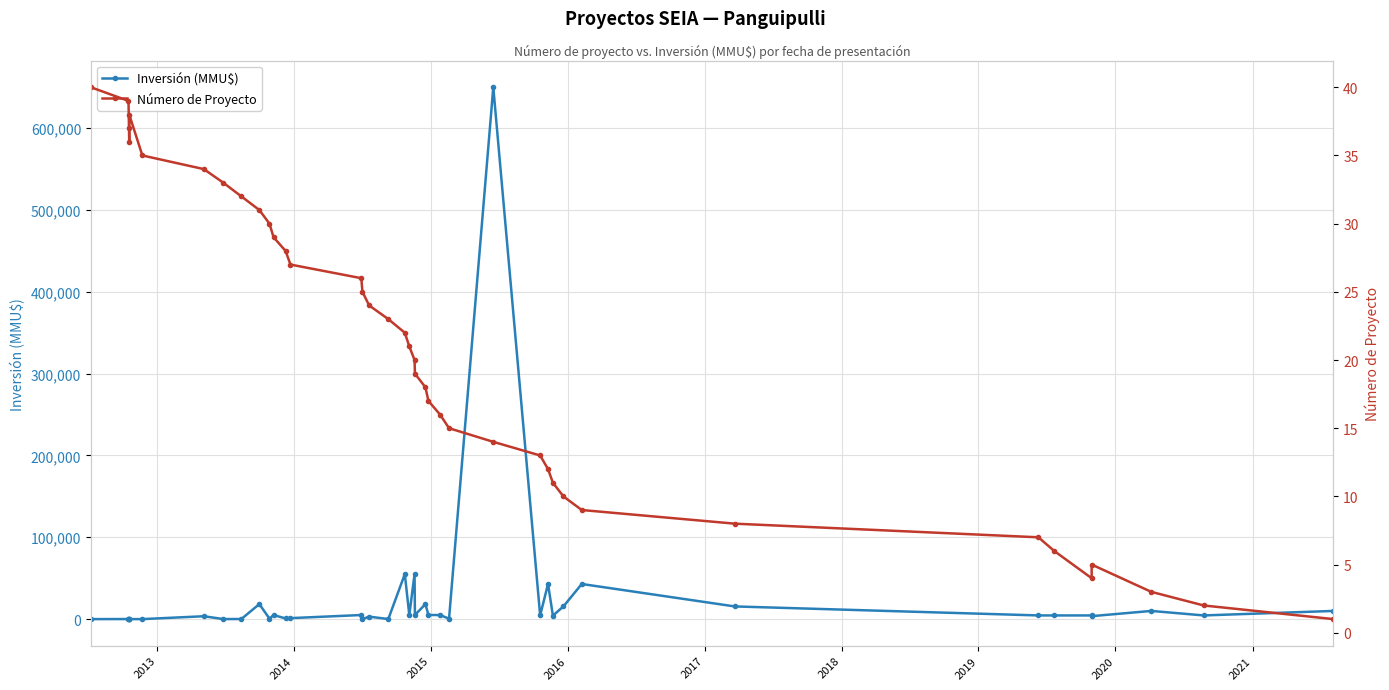

What is the average value of the Número de Proyecto series?

20